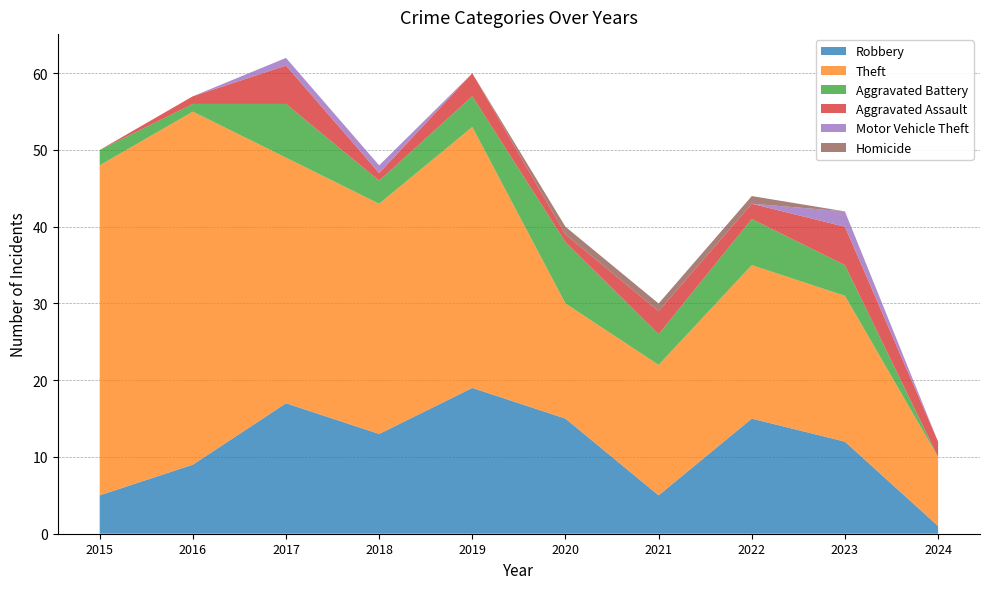

Reading right to left, transcribe all the data shown in this chart.

Robbery: 1	12	15	5	15	19	13	17	9	5
Theft: 9	19	20	17	15	34	30	32	46	43
Aggravated Battery: 0	4	6	4	8	4	3	7	1	2
Aggravated Assault: 2	5	2	3	1	3	1	5	1	0
Motor Vehicle Theft: 0	2	0	0	0	0	1	1	0	0
Homicide: 0	0	1	1	1	0	0	0	0	0